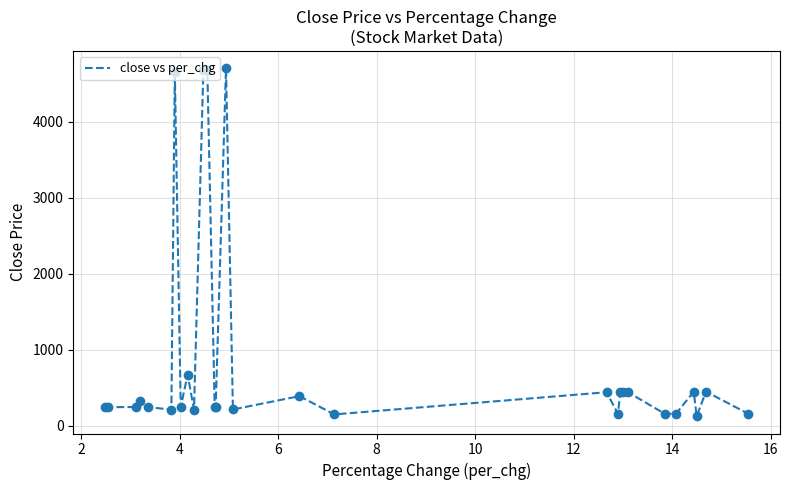

What is the difference between the maximum and minimum values?

4580.2